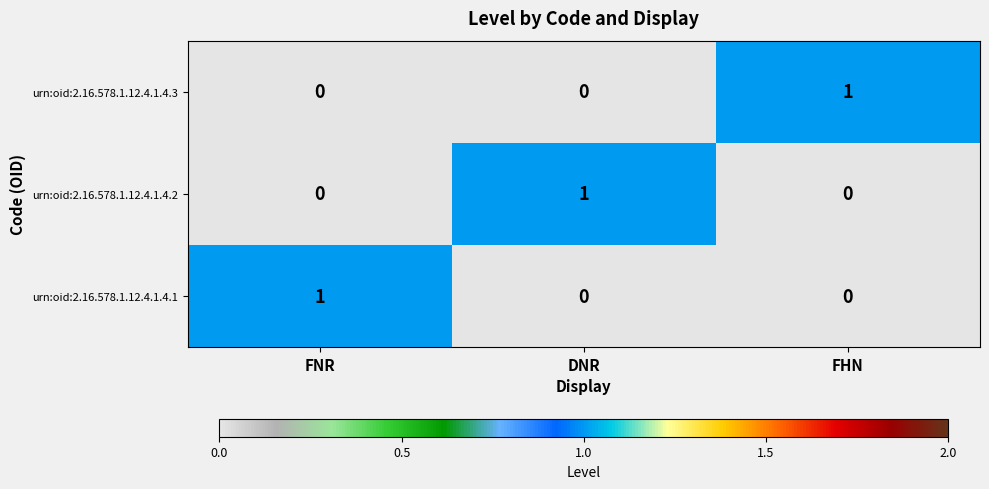

What is the maximum value shown in the chart?

1